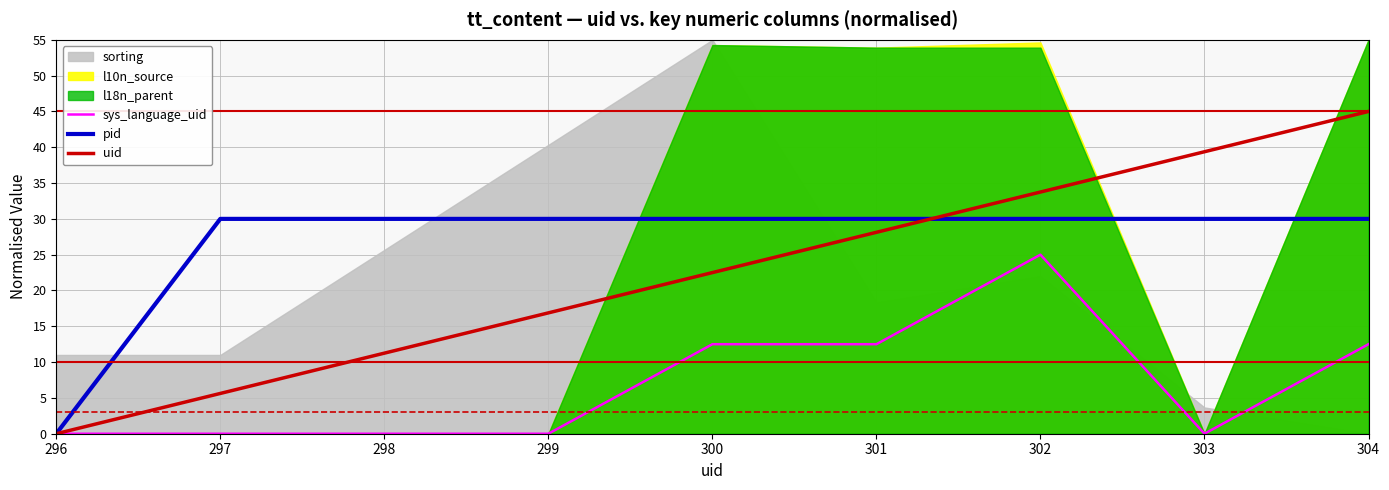

What is the value of the pid point at the 2nd from the left?

30.0